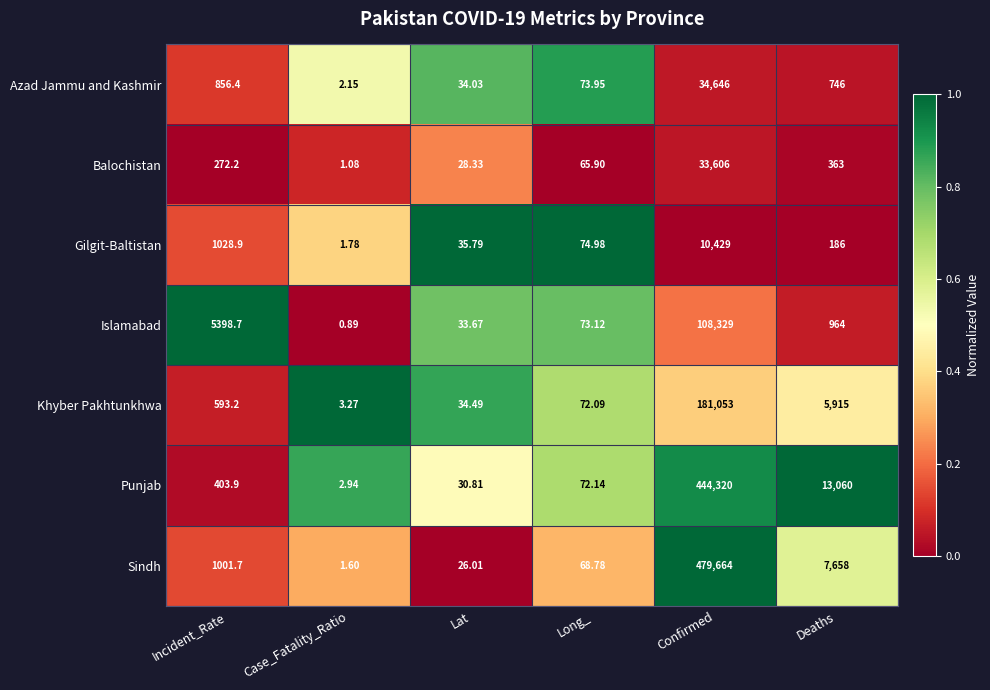

Rank the categories by Balochistan value from lowest to highest.

Case_Fatality_Ratio, Lat, Long_, Incident_Rate, Deaths, Confirmed